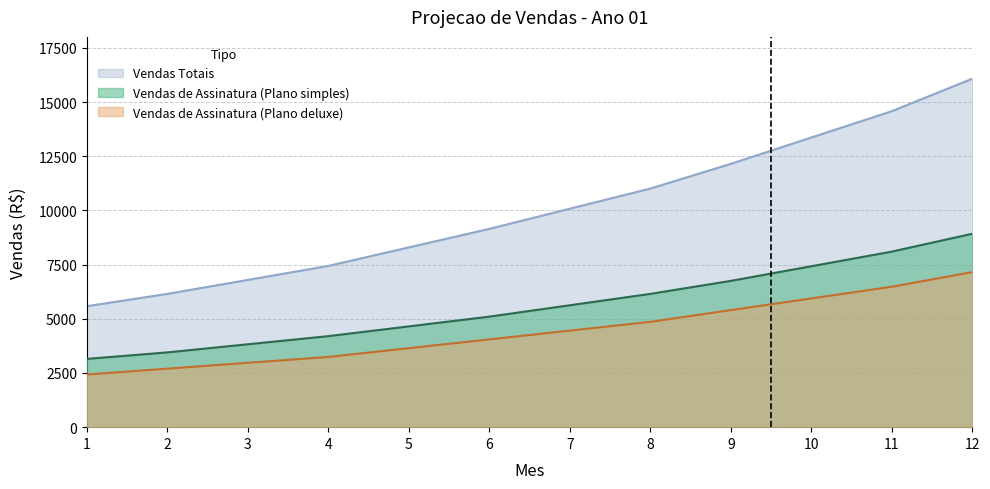

Which has a higher value, 3 or 9?

9